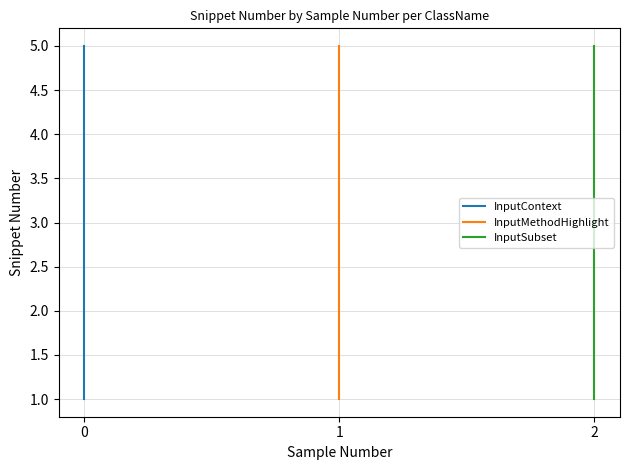

True or false: InputContext and InputSubset intersect in this chart.

False